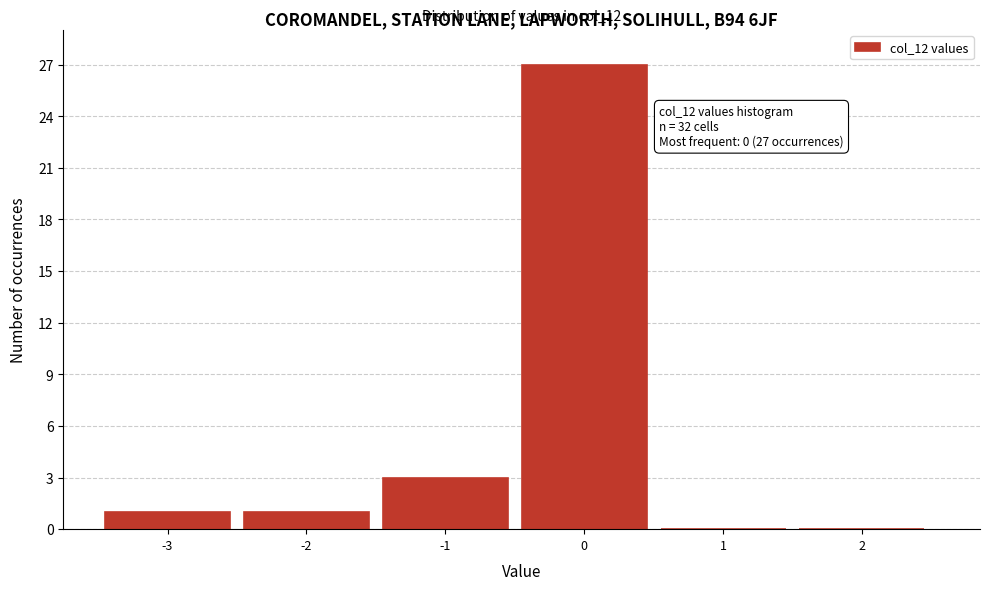

Reading left to right, what are all the values shown in this chart?

-3=1	-2=1	-1=3	0=27	1=0	2=0